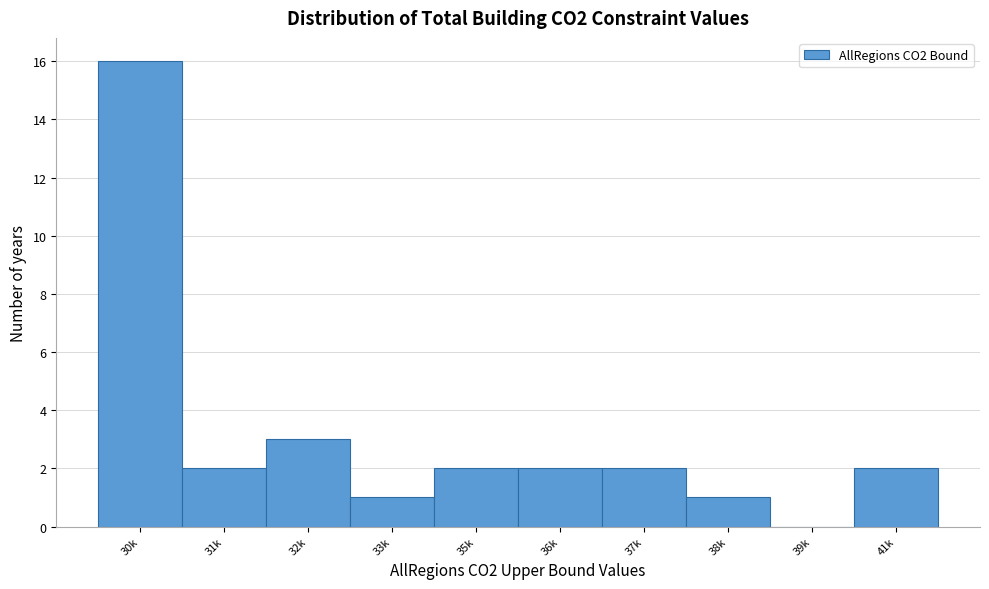

Reading left to right, extract all data points from this chart.

30k=16	31k=2	32k=3	33k=1	35k=2	36k=2	37k=2	38k=1	39k=0	41k=2